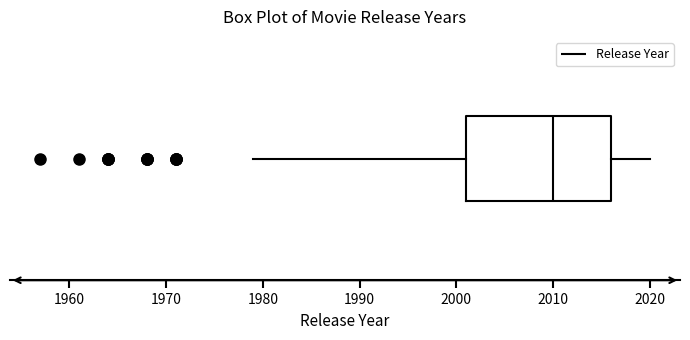

Where does the median line of the box sit on the x-axis? The values are not printed on the chart, so give them approximately, as read against the axis.

2010